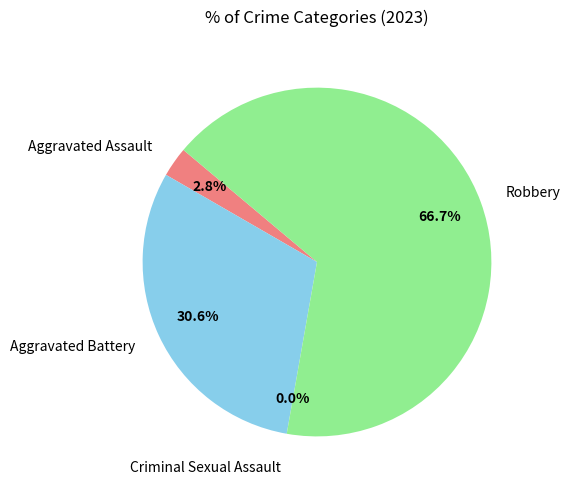

What is the total percentage of Aggravated Battery and Aggravated Assault?

33.3%